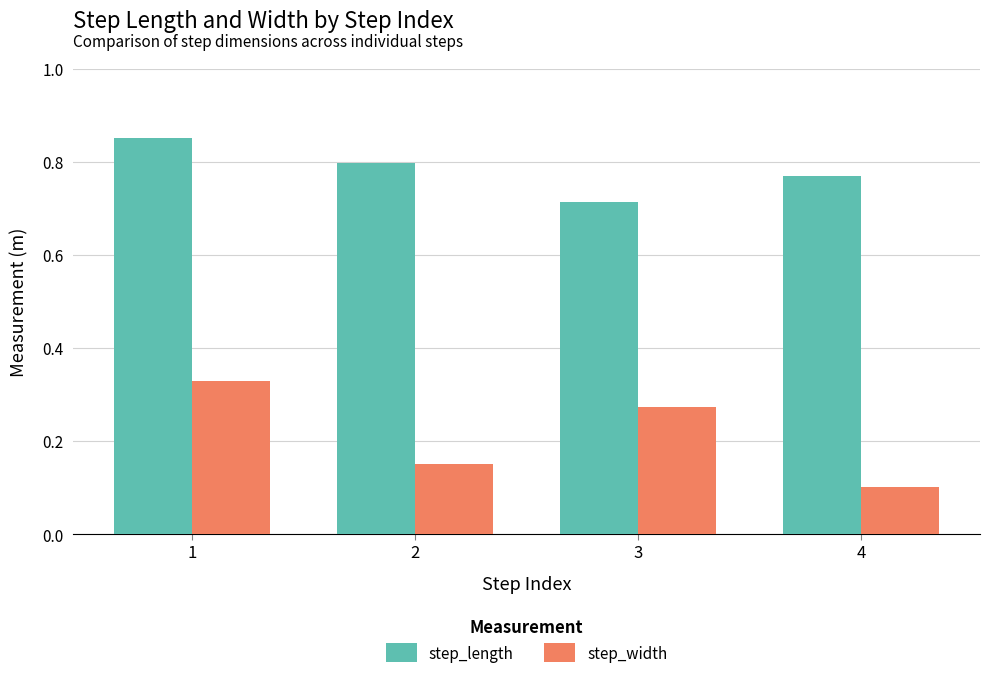

Which series has the widest spread of values?

step_width